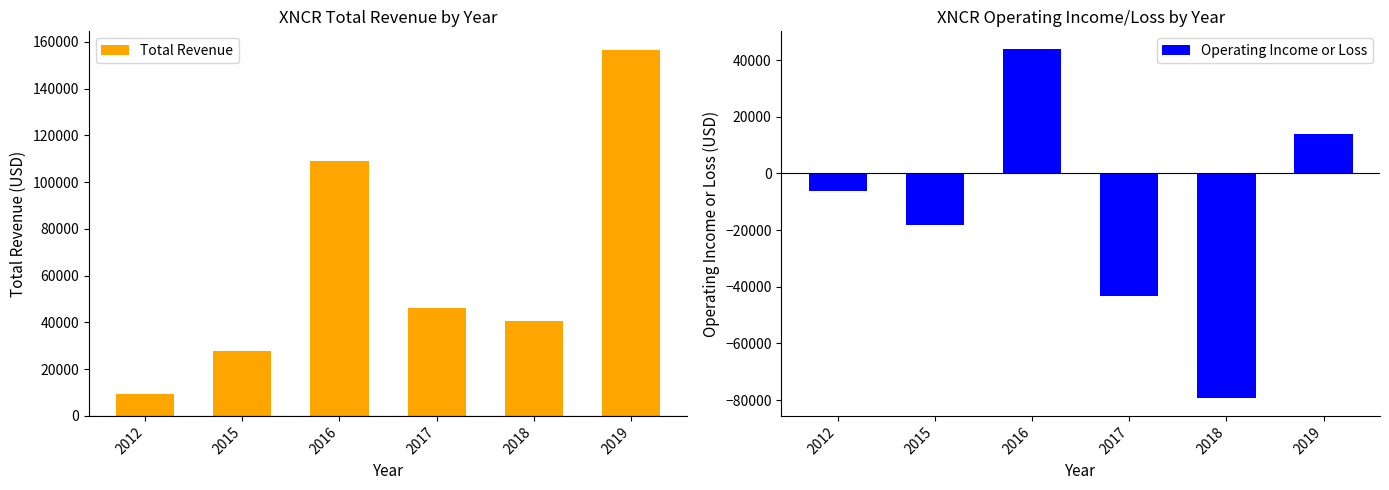

How many groups of bars are there?

6